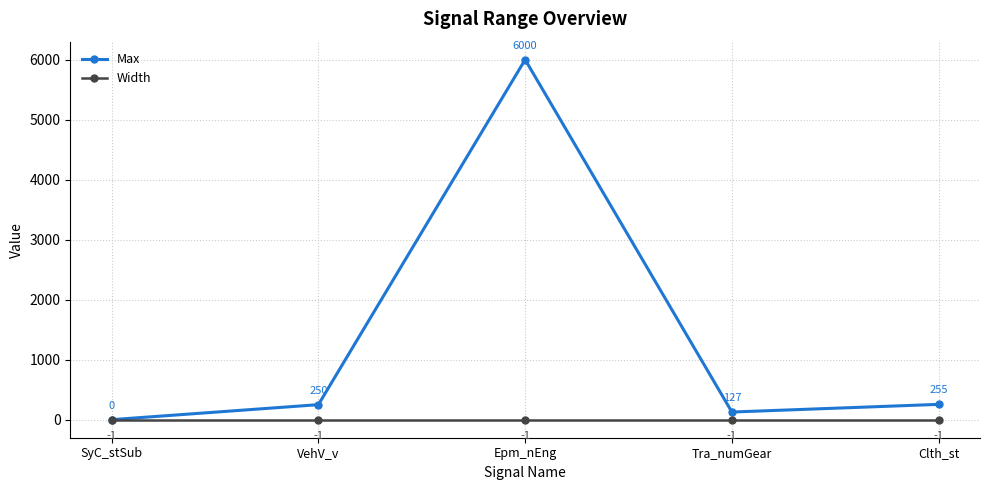

Is it true that Max equals 250 at VehV_v?

True